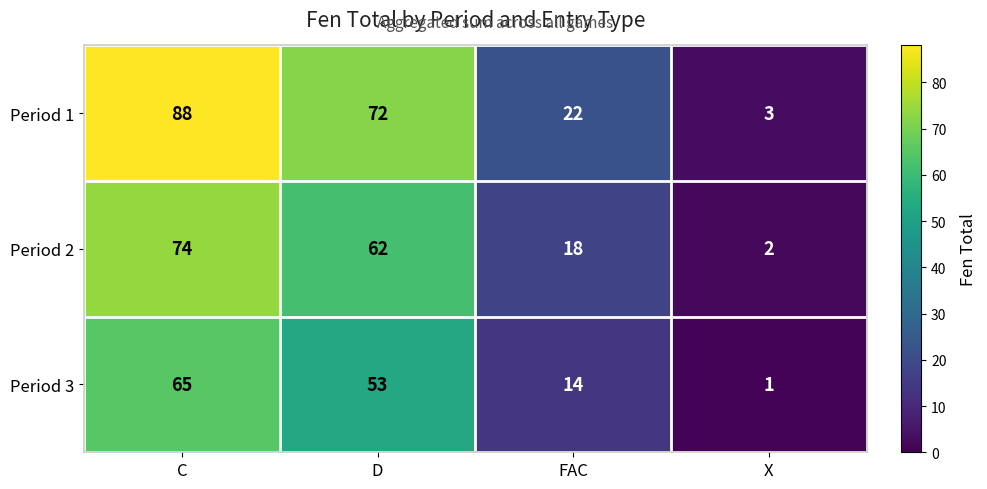

What is the sum of the Period 2 values at C and X?

76